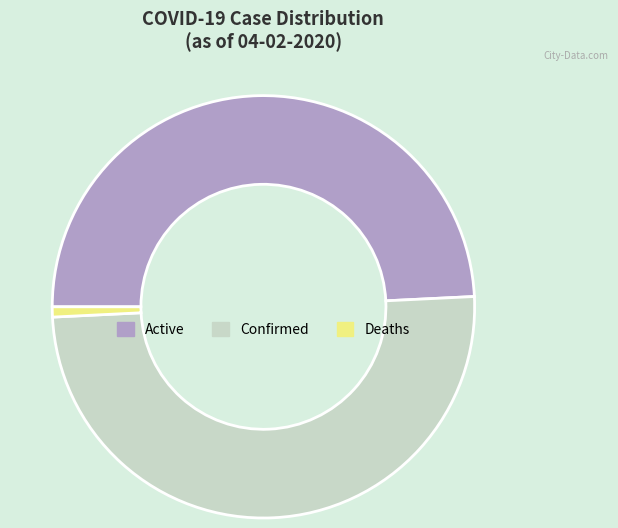

The Deaths slice represents 11% of the pie. True or false?

False